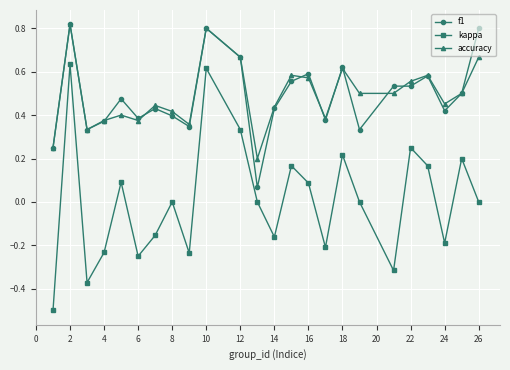

True or false: kappa and accuracy intersect in this chart.

False